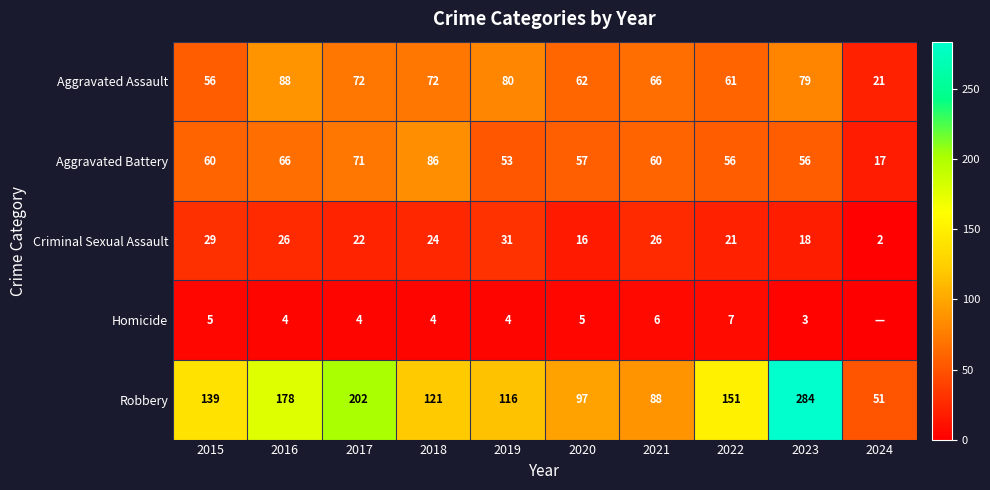

The value of Homicide at 2022 is 7. True or false?

True